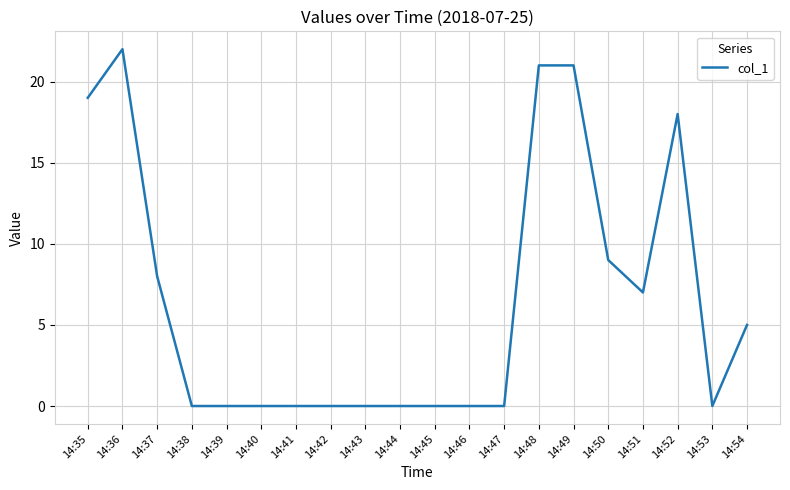

The value at 14:43 is 14. True or false?

False